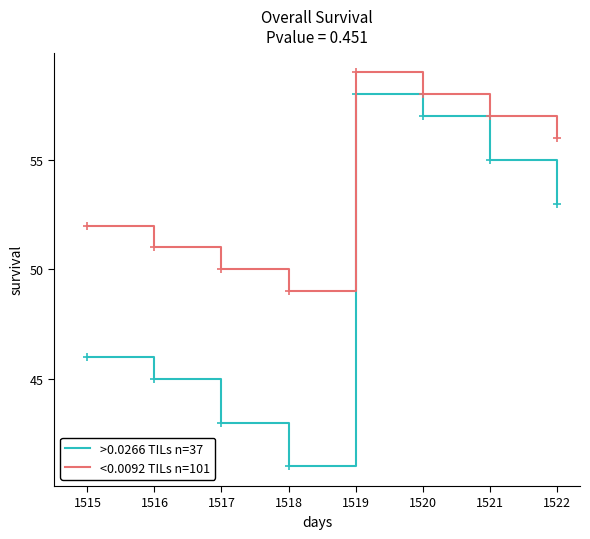

True or false: >0.0266 TILs n=37 and <0.0092 TILs n=101 intersect in this chart.

False